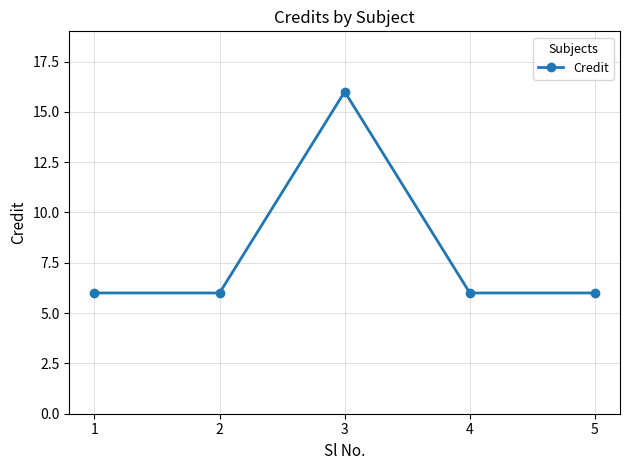

Which label corresponds to the largest value in the chart?

3